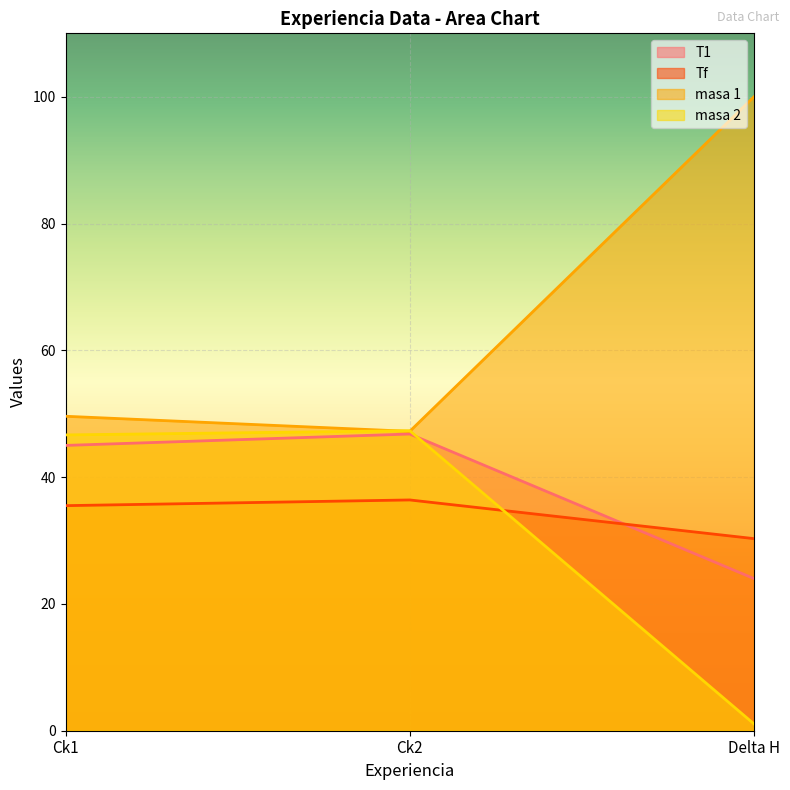

True or false: masa 1 has a value of 49.6 at Ck1.

True